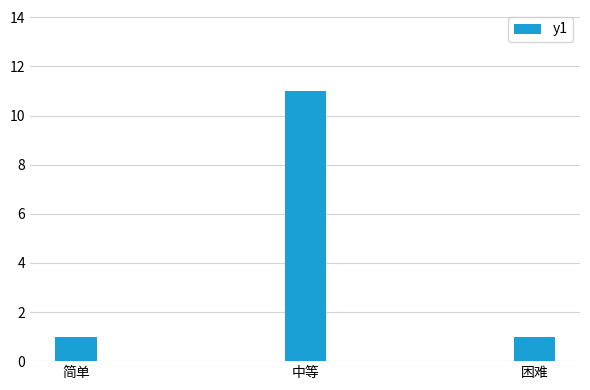

Reading left to right, extract all data points from this chart.

1	11	1